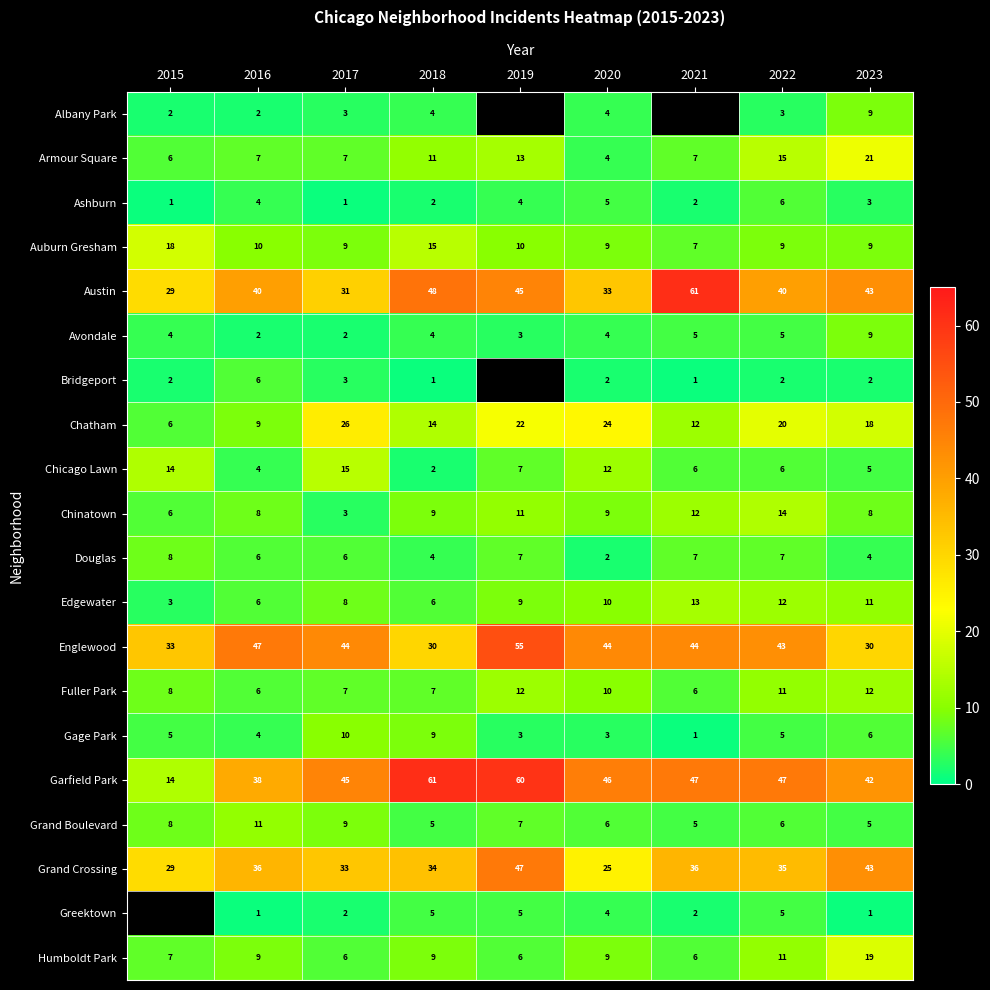

Which category has the highest value in the Humboldt Park series?

2023